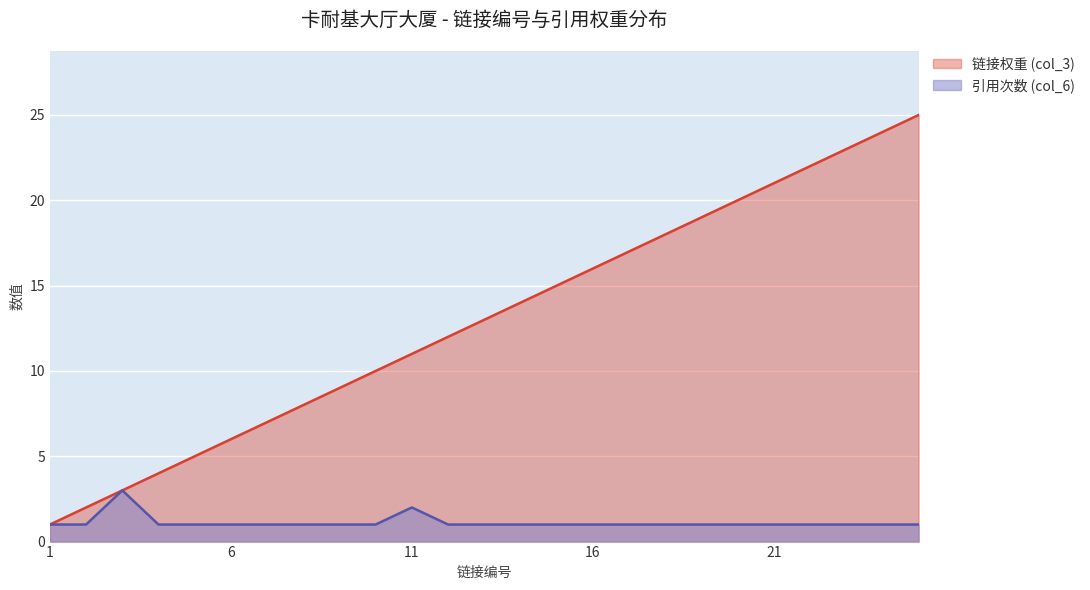

How many values in the 链接权重 (col_3) series exceed 13?

12